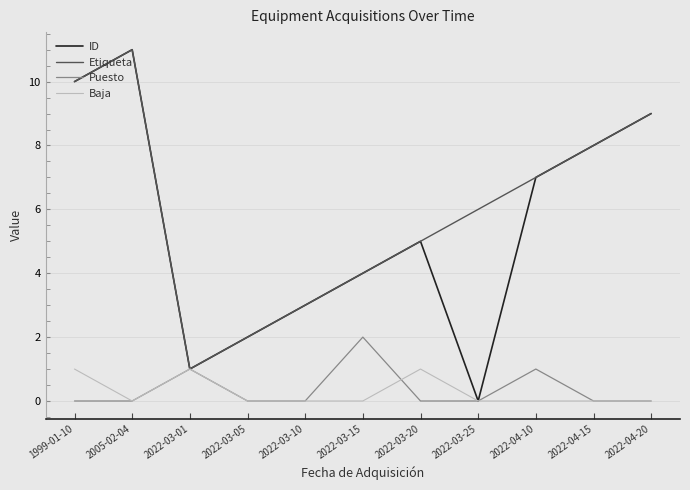

What are all the series names shown in the legend?

ID, Etiqueta, Puesto, Baja